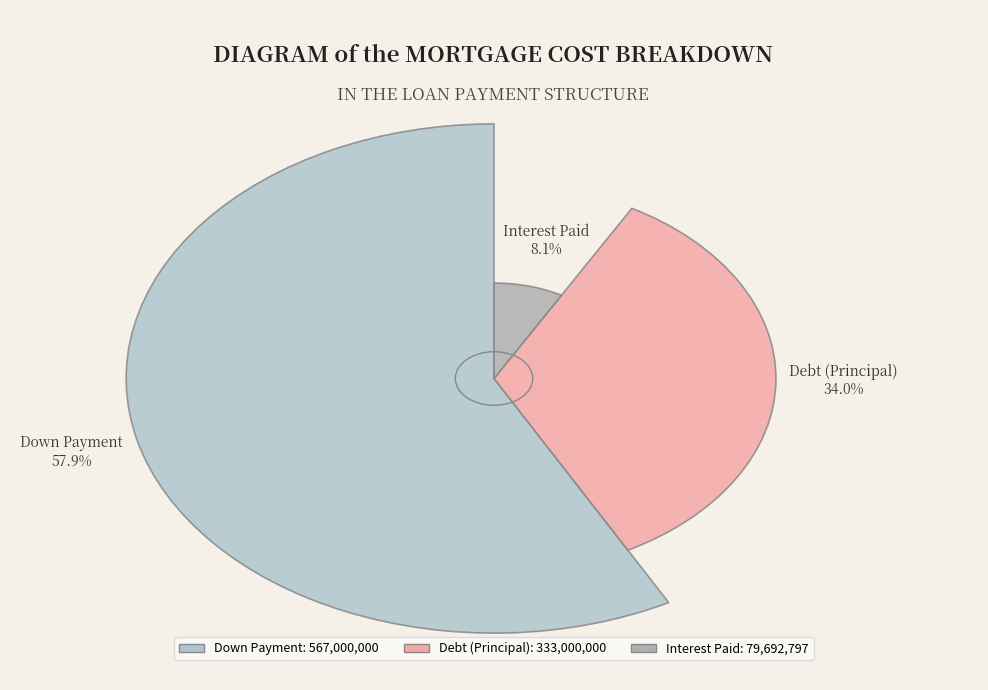

Is there any slice that represents more than half of the pie?

Yes